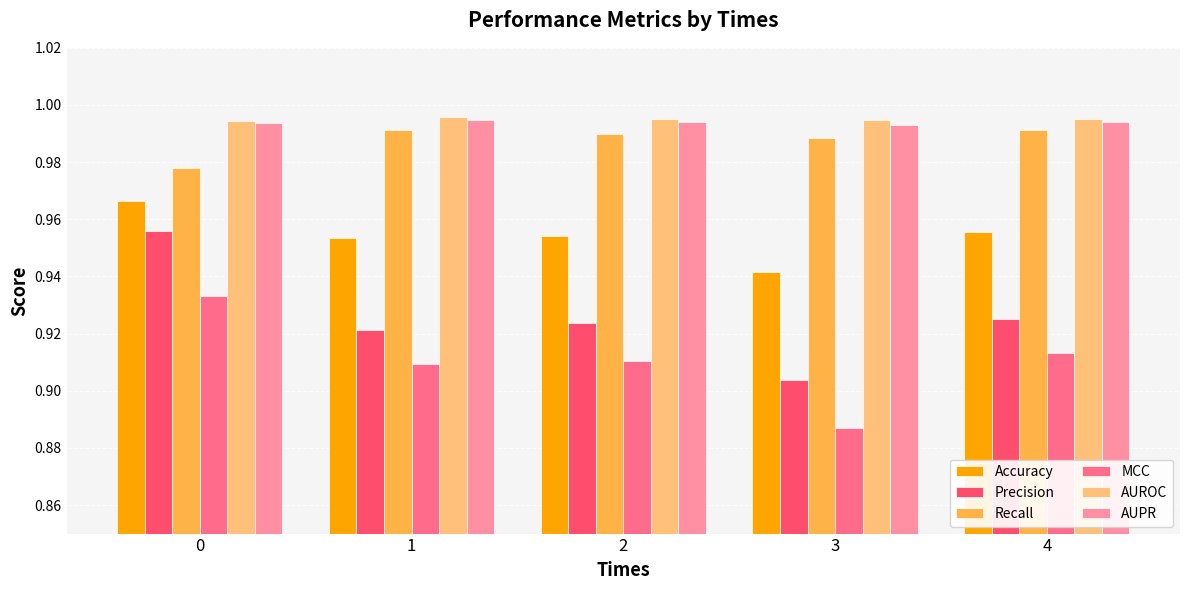

At which label is Accuracy closest to 0?

3